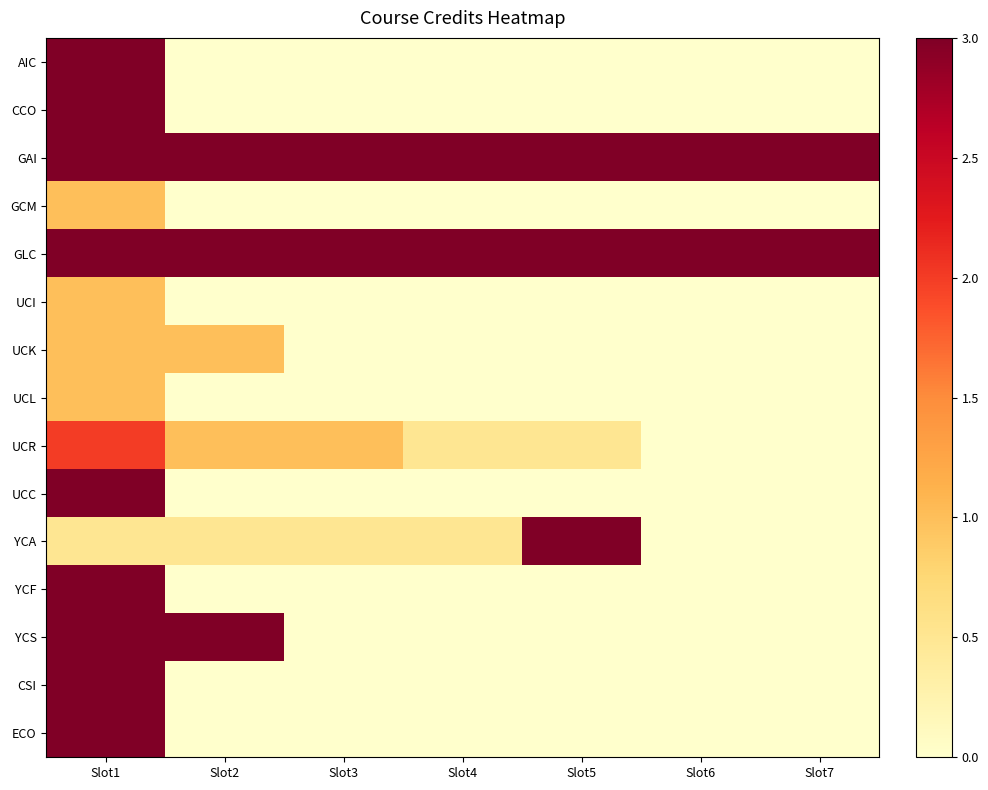

What is the difference between the maximum and minimum values in the YCF series?

3.0